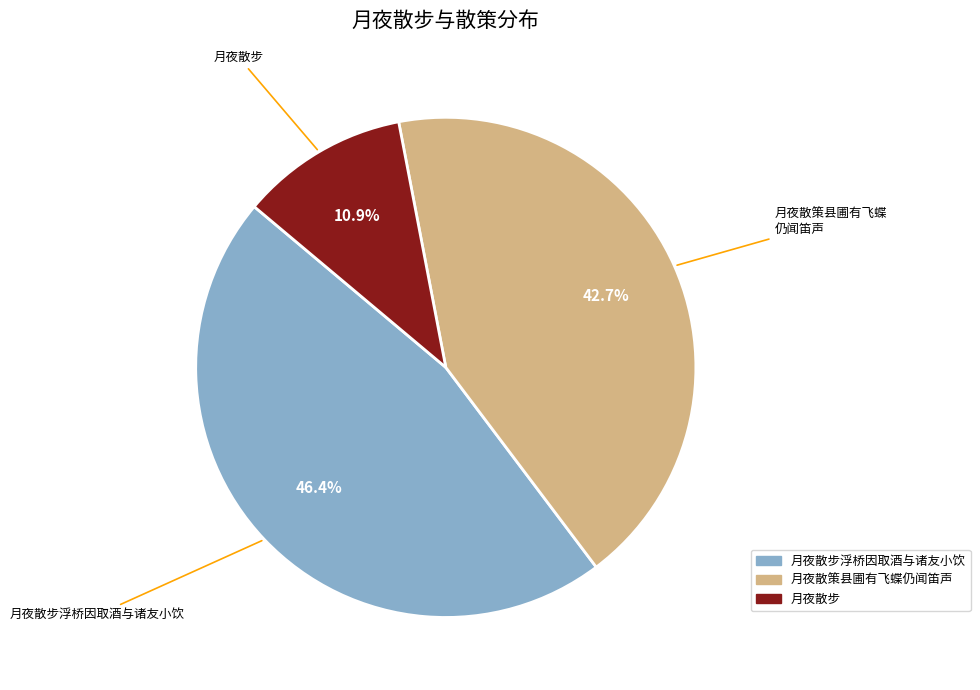

Is there a majority slice in this chart?

No